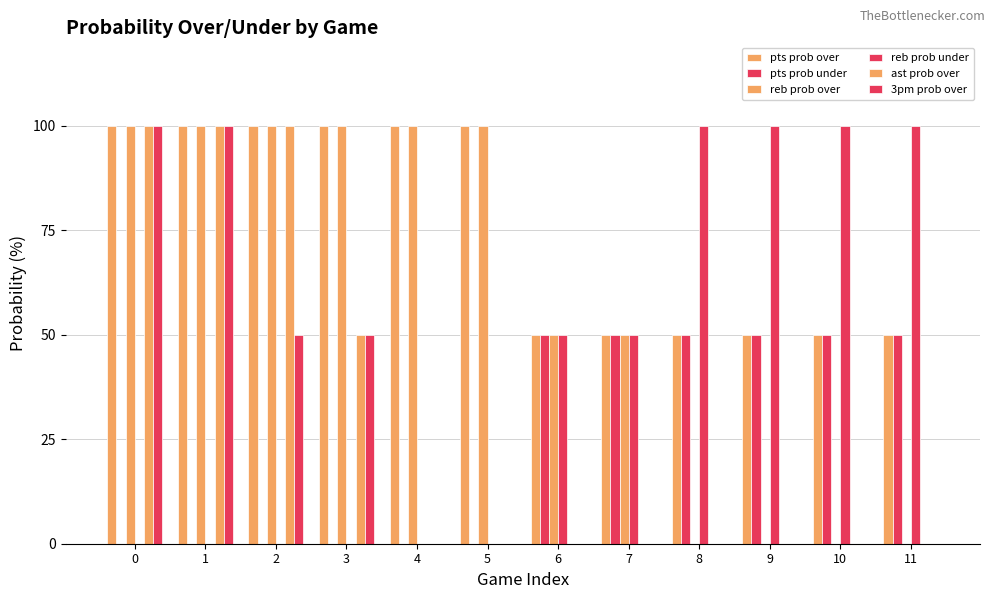

Reading left to right, list all the values displayed in this chart.

pts prob over: 0=100	1=100	2=100	3=100	4=100	5=100	6=50	7=50	8=50	9=50	10=50	11=50
pts prob under: 0=0	1=0	2=0	3=0	4=0	5=0	6=50	7=50	8=50	9=50	10=50	11=50
reb prob over: 0=100	1=100	2=100	3=100	4=100	5=100	6=50	7=50	8=0	9=0	10=0	11=0
reb prob under: 0=0	1=0	2=0	3=0	4=0	5=0	6=50	7=50	8=100	9=100	10=100	11=100
ast prob over: 0=100	1=100	2=100	3=50	4=0	5=0	6=0	7=0	8=0	9=0	10=0	11=0
3pm prob over: 0=100	1=100	2=50	3=50	4=0	5=0	6=0	7=0	8=0	9=0	10=0	11=0